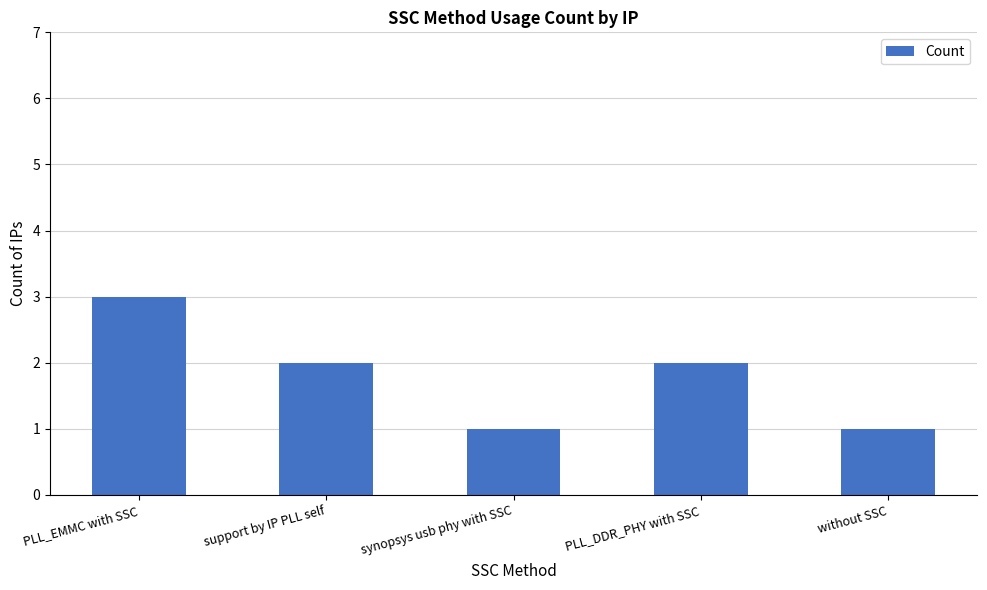

What is the sum of the values at PLL_EMMC with SSC and PLL_DDR_PHY with SSC?

5